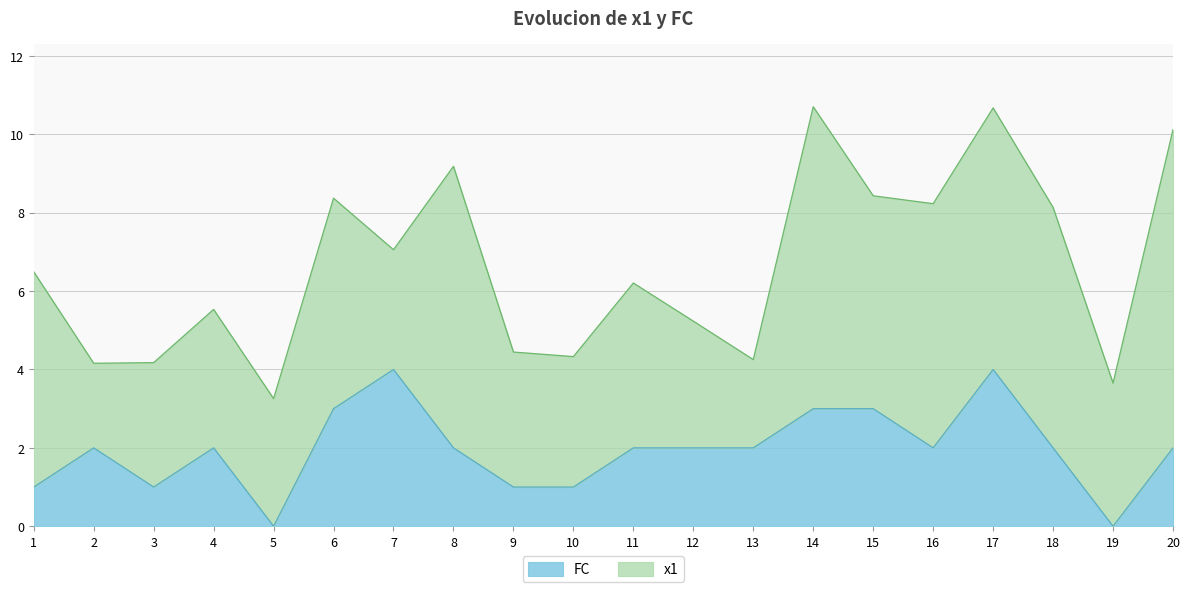

How many values are above zero?

18